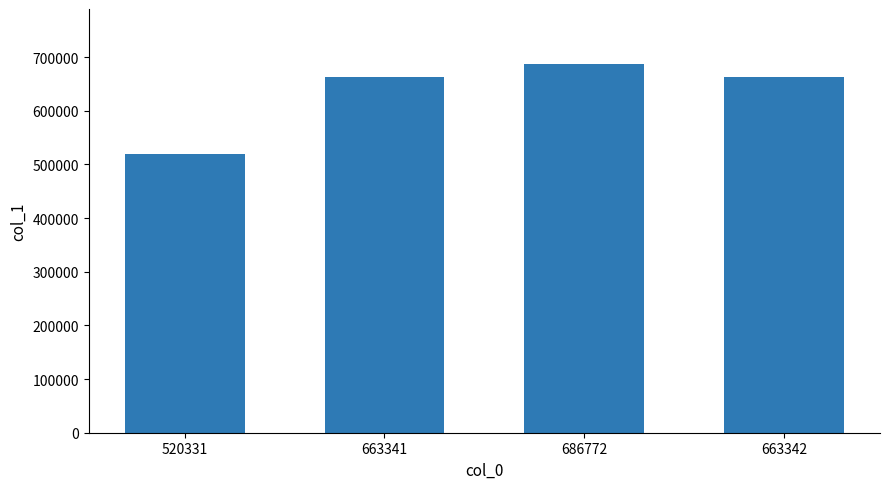

Approximately how many times larger is the value at 663341 compared to 663342?

1.0